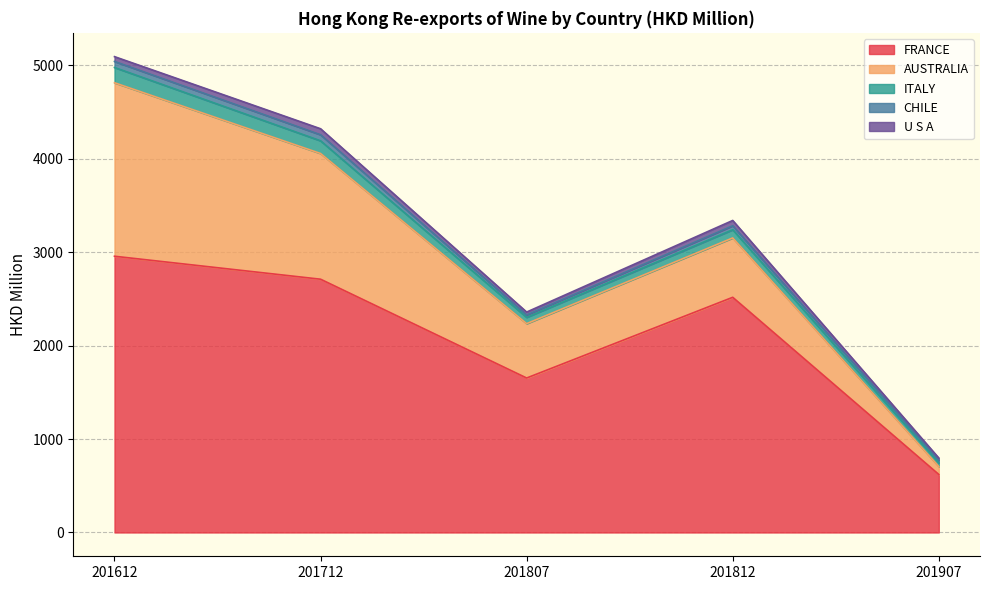

How many data points in AUSTRALIA are above 635?

3